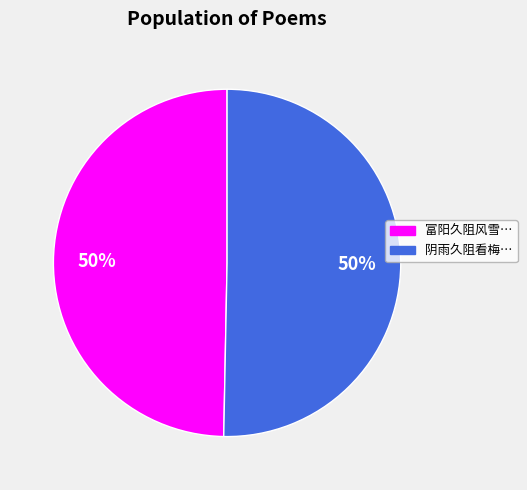

To the nearest percent, what is the average slice percentage?

50%